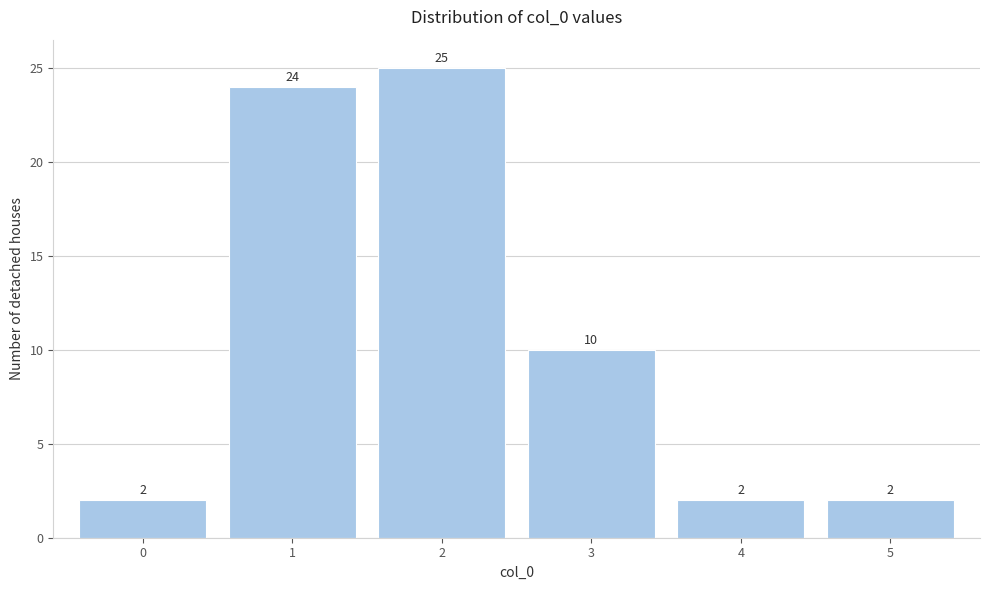

Reading left to right, list all the values displayed in this chart.

2	24	25	10	2	2